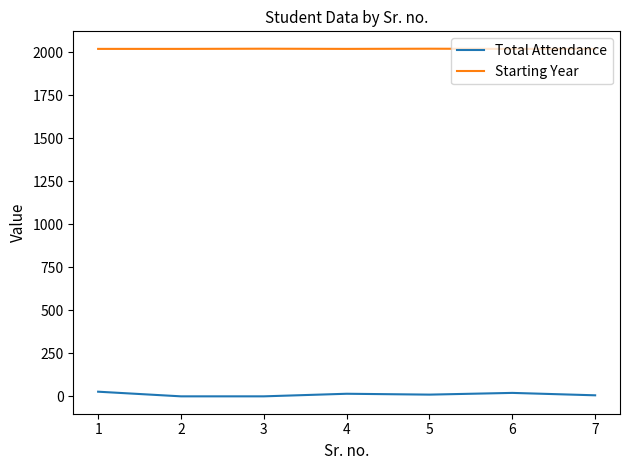

True or false: Starting Year and Total Attendance cross at least once.

False